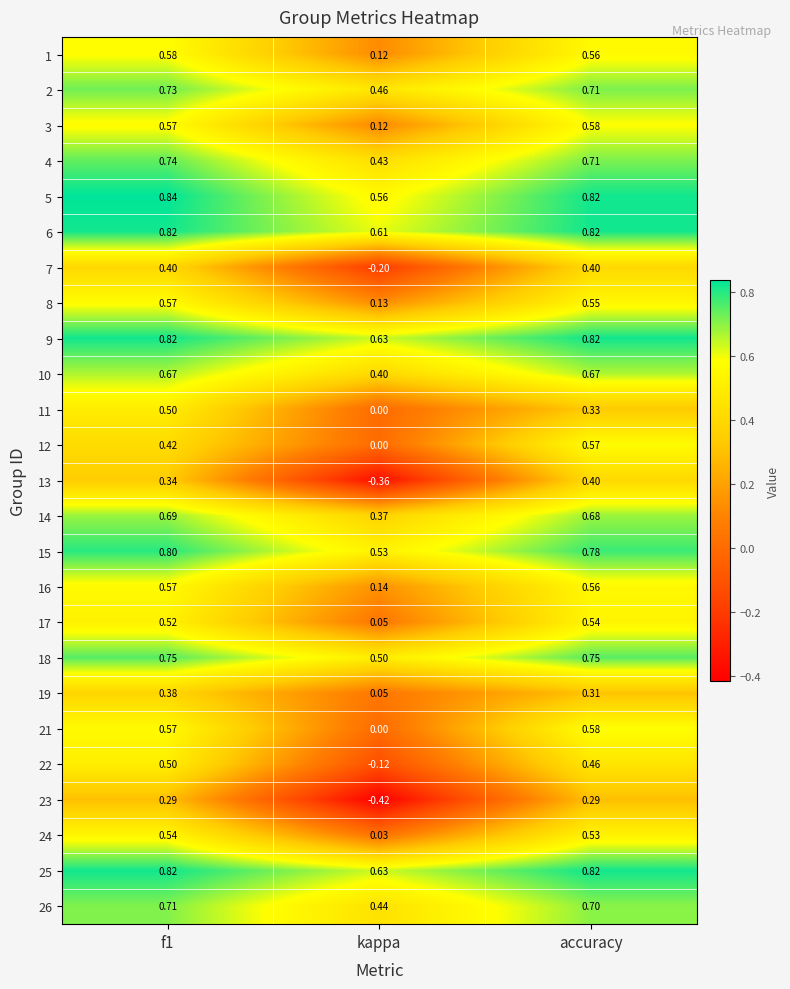

Where is 18 nearest to the value 0?

kappa